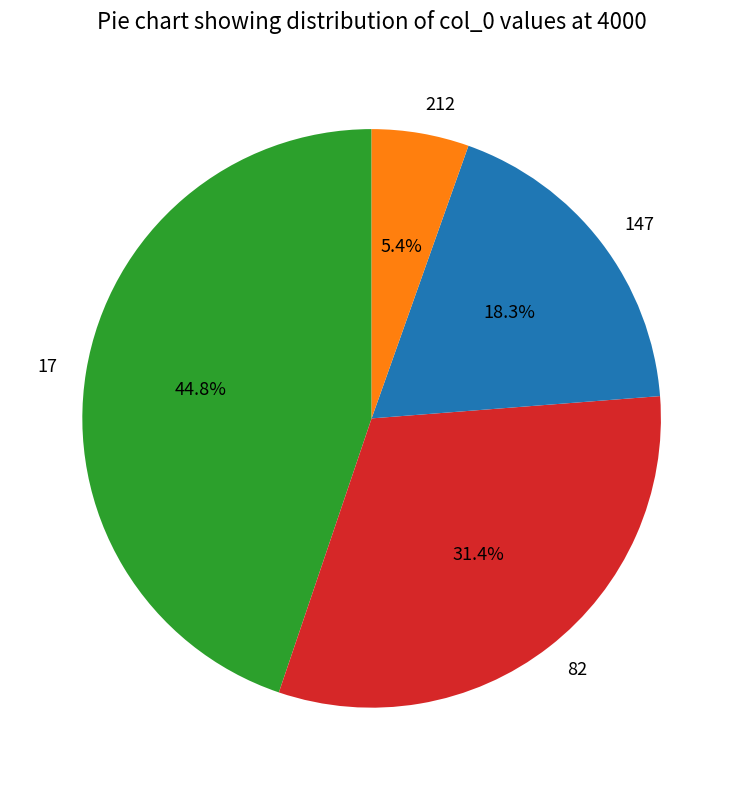

Is it true that 147 is 7% of the pie?

False